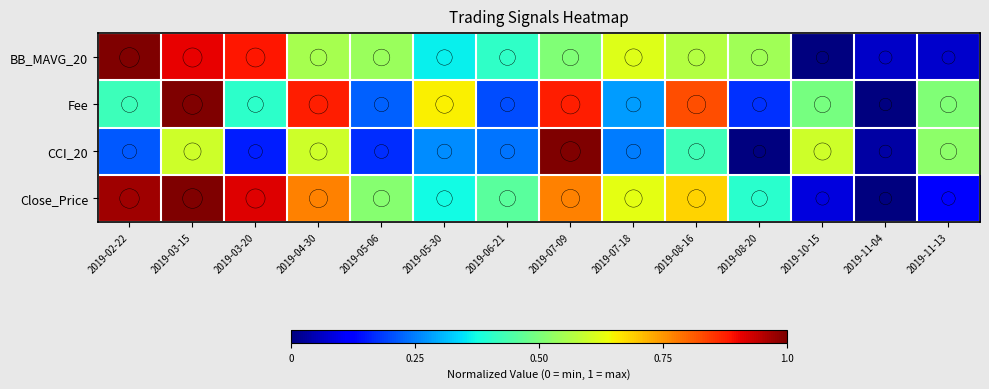

At which category is the sum across all series the highest?

2019-03-15